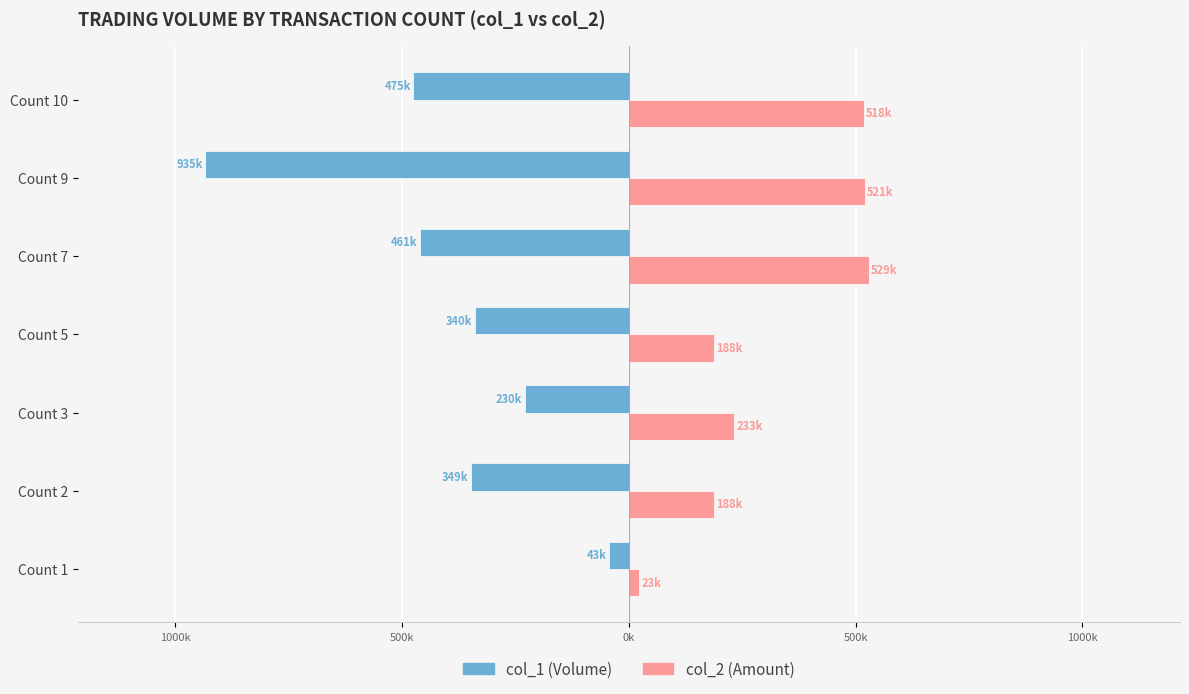

What is the minimum value shown in the chart?

-935.0